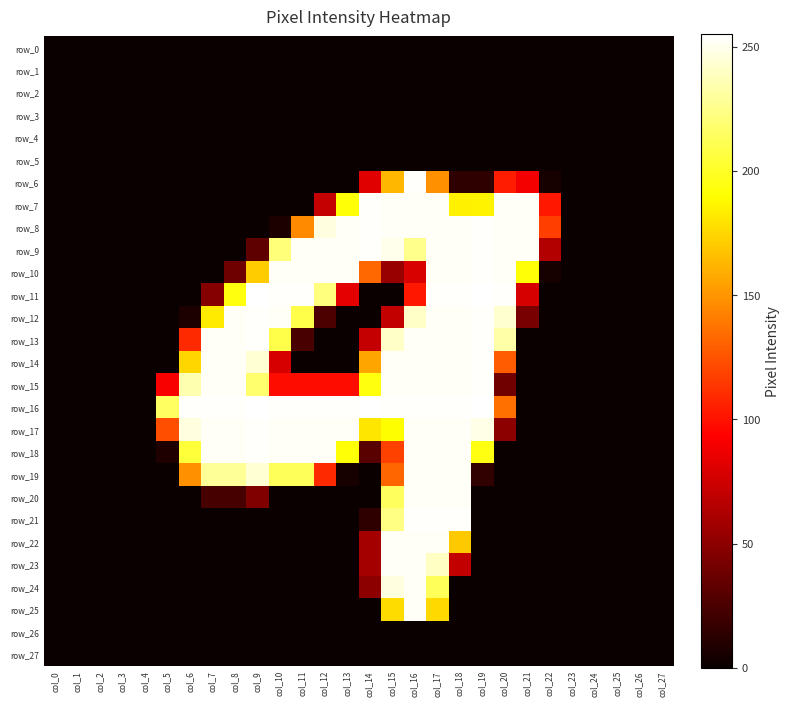

At which category does the chart reach its peak across all series?

col_9